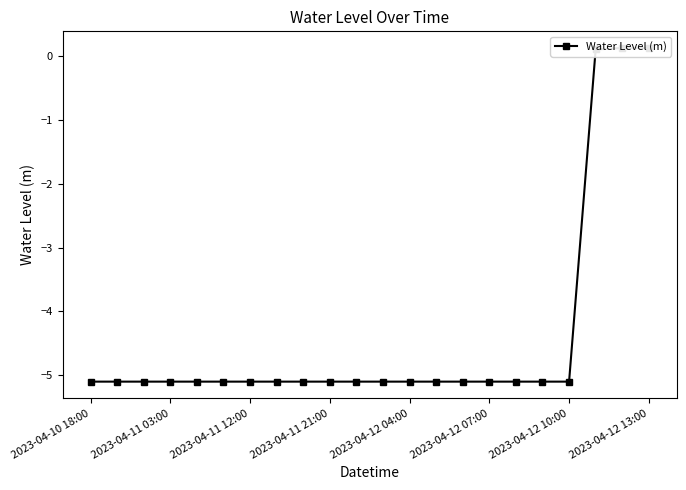

What is the greatest value displayed?

0.1